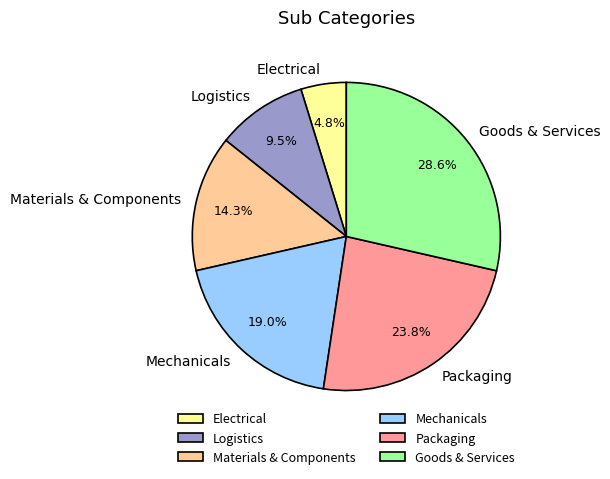

Which slice is the smallest?

Electrical